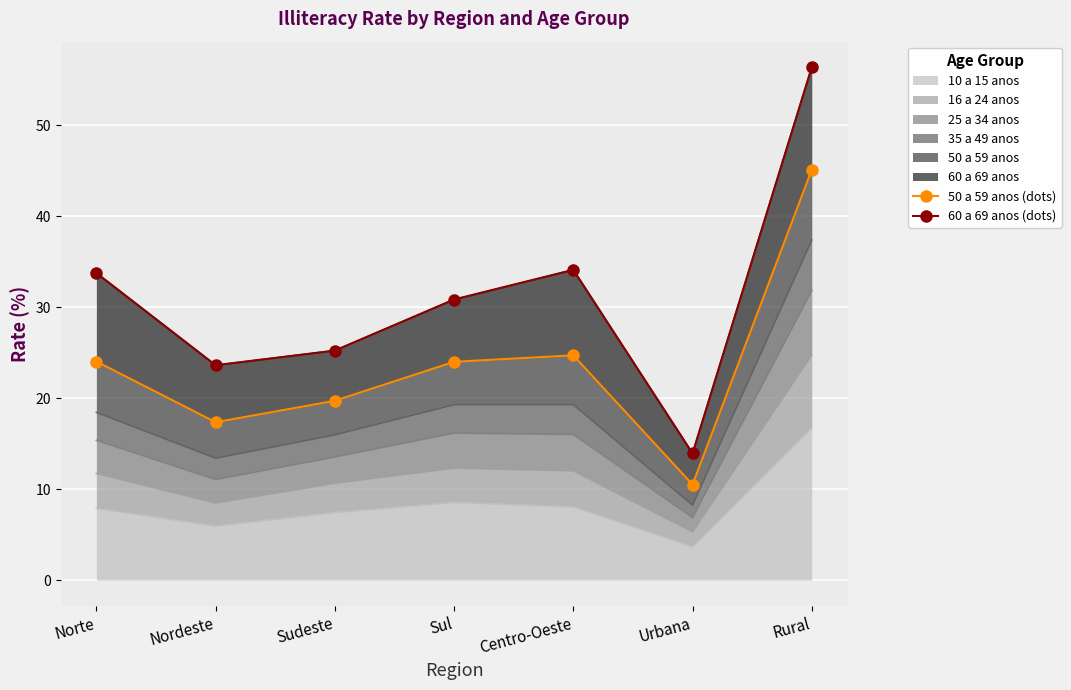

Reading left to right, what are all the values shown in this chart?

50 a 59 anos (dots): Norte=24.0	Nordeste=17.4	Sudeste=19.7	Sul=24.0	Centro-Oeste=24.7	Urbana=10.5	Rural=45.1
60 a 69 anos (dots): Norte=33.7	Nordeste=23.6	Sudeste=25.2	Sul=30.8	Centro-Oeste=34.1	Urbana=13.9	Rural=56.3